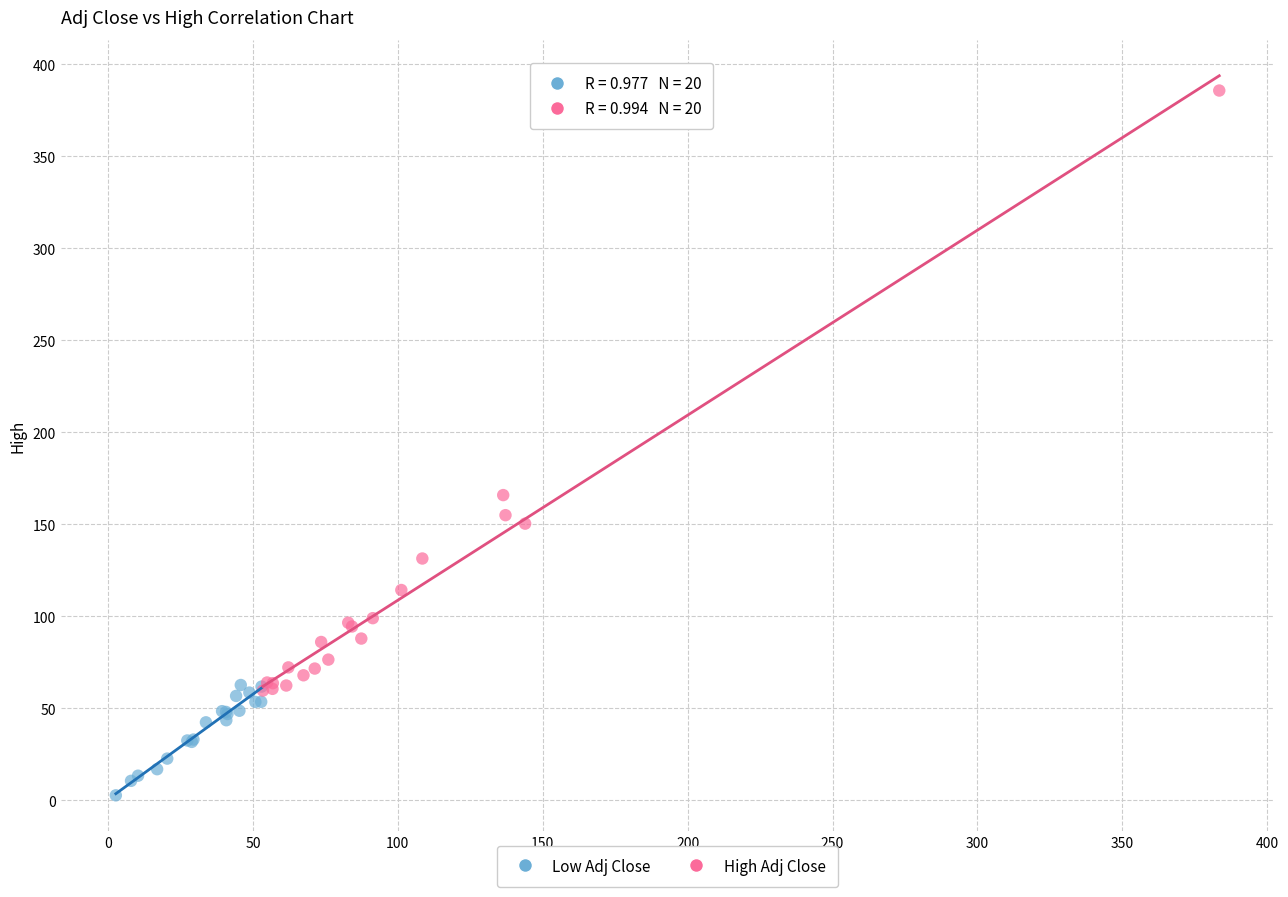

Which series reaches the maximum Y coordinate?

High Adj Close